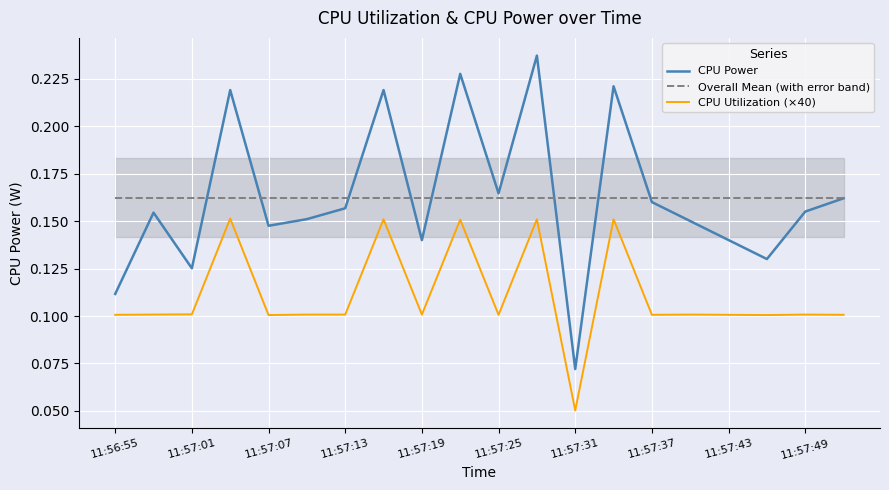

The value of CPU Power at 11:57:37 is 0.1. True or false?

False